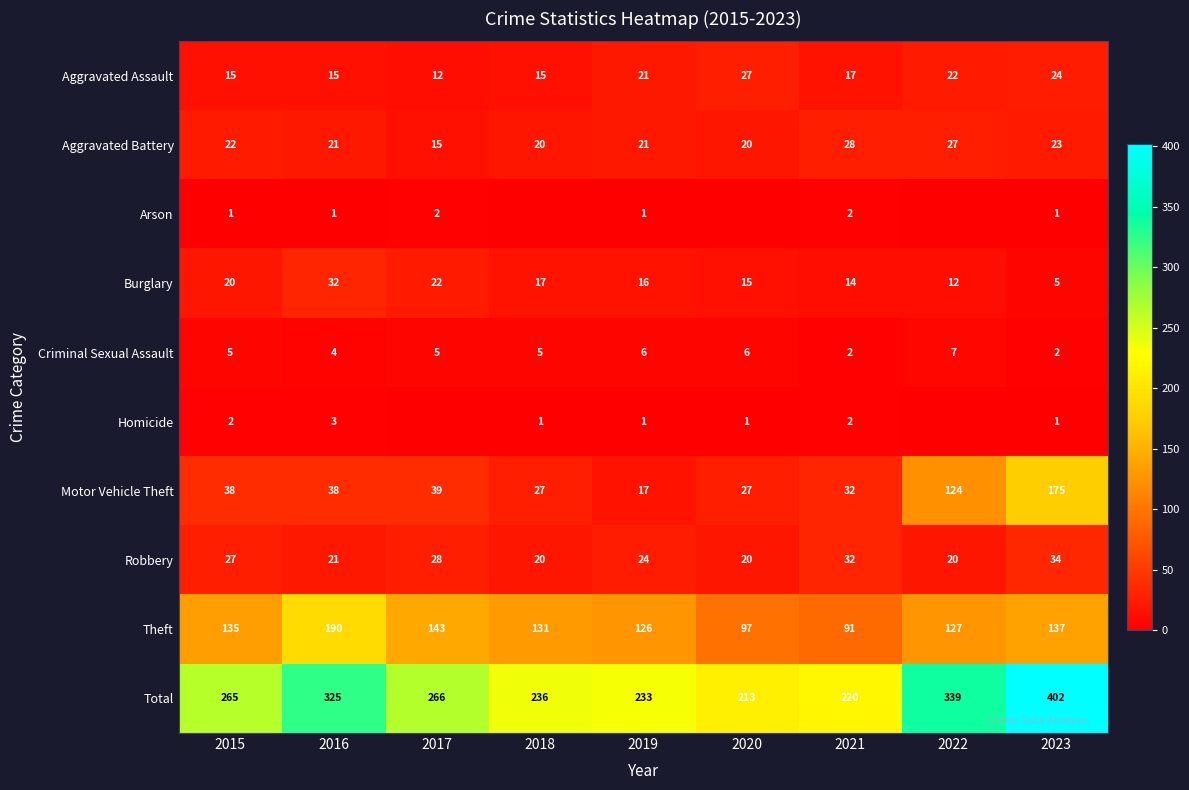

At which label does Robbery first exceed 24?

2015